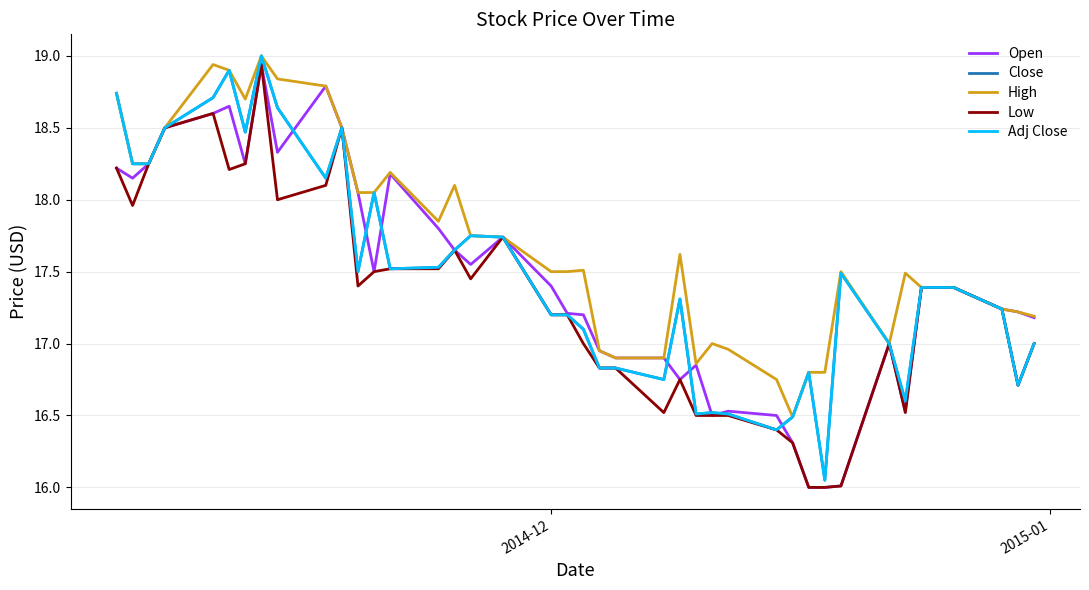

Does the chart display data point markers on the line(s)?

No